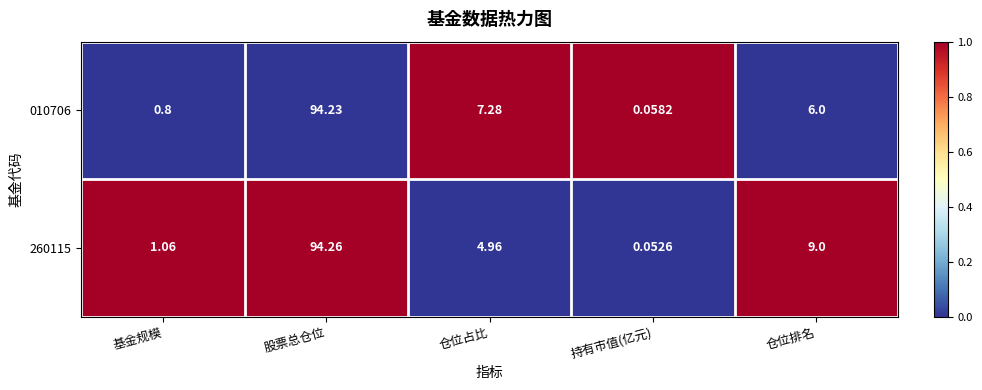

At which category is the sum across all series the highest?

股票总仓位